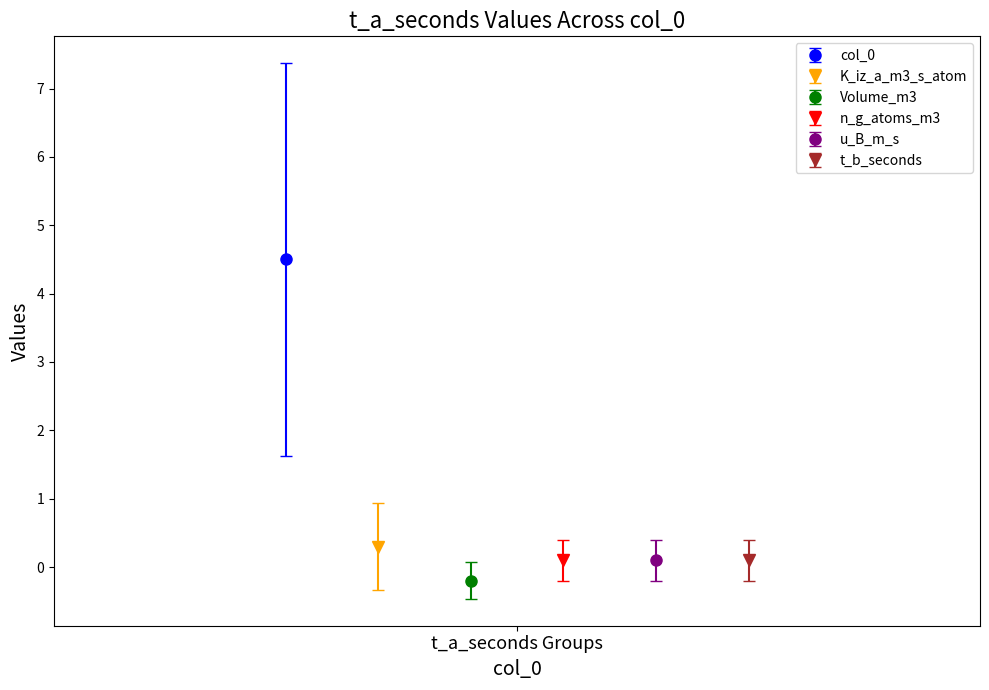

Which category has the lowest value in the t_b_seconds series?

1